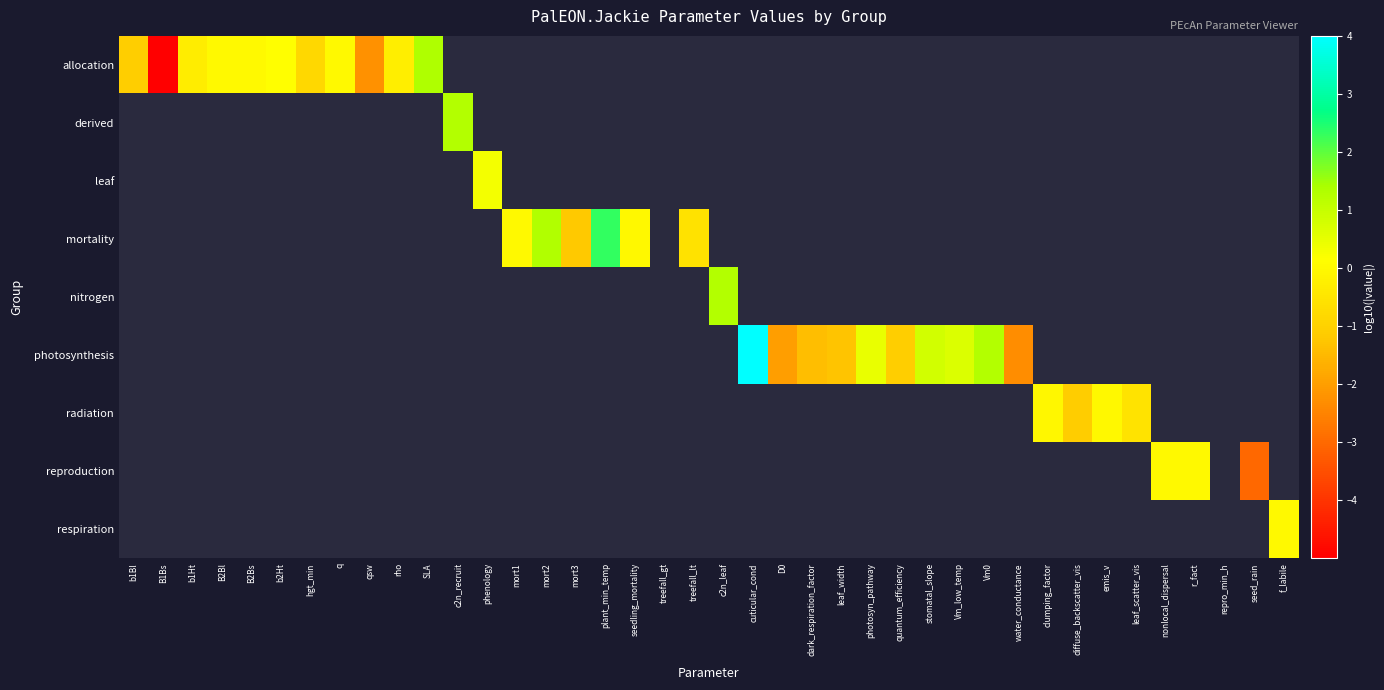

How many data points does each series have?

40